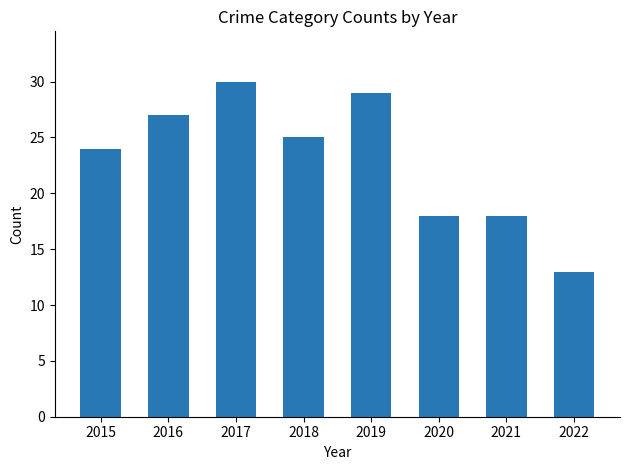

What is the change in value from 2018 to 2019?

+4